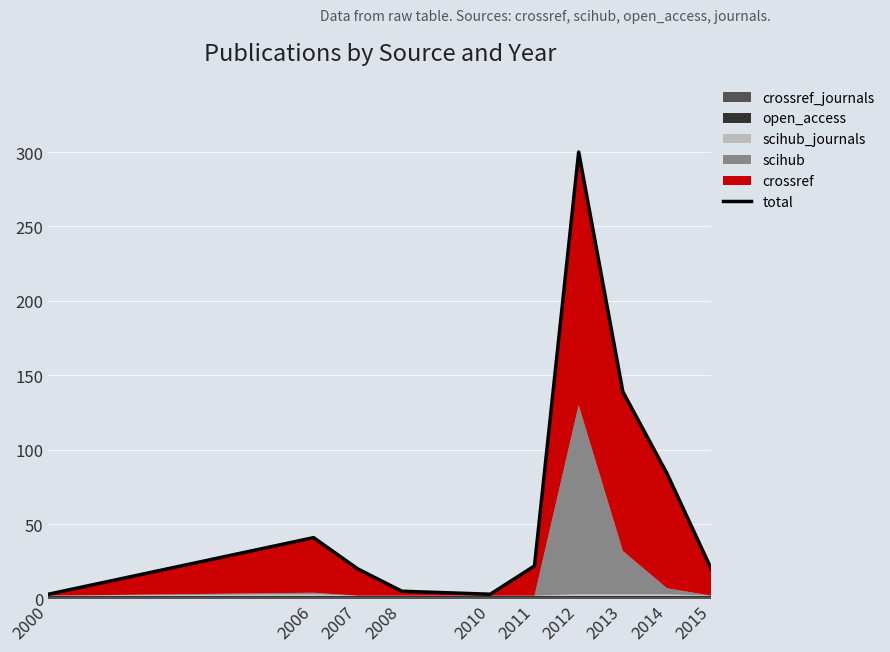

The chart shows a value of 84 at 2014. True or false?

True